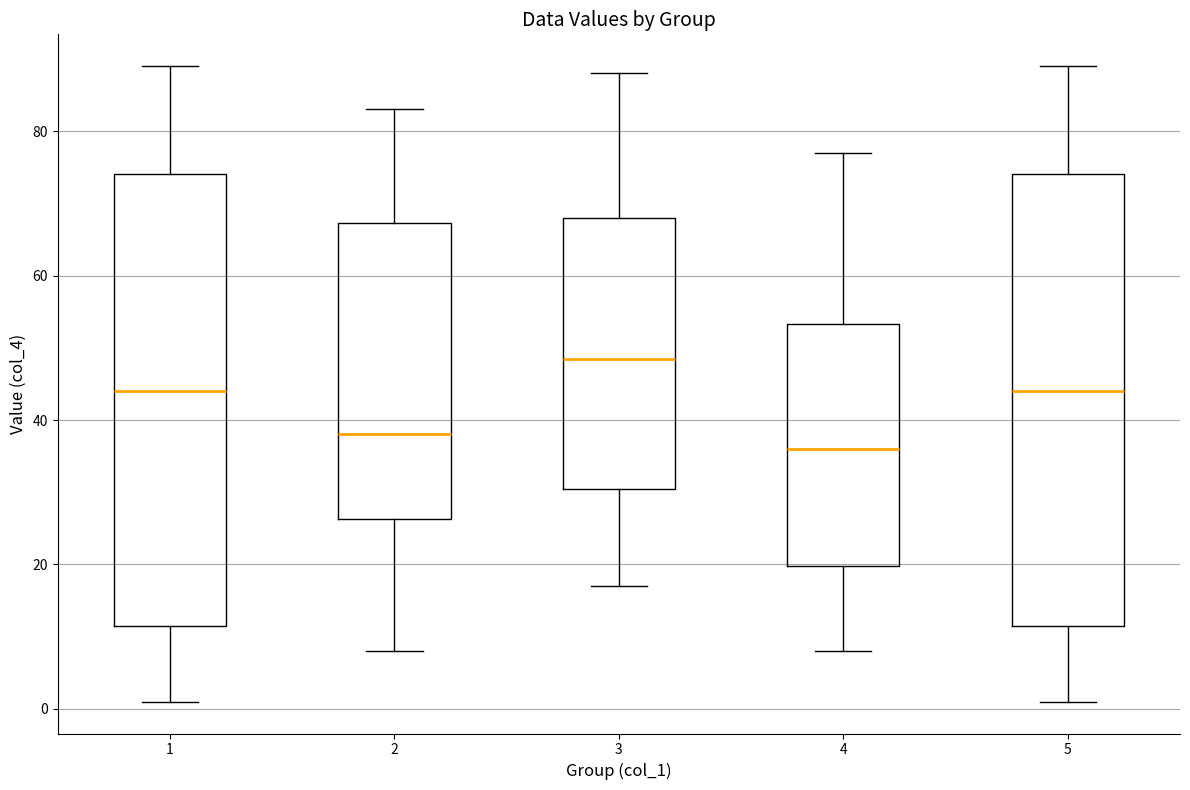

Which box's median line is the highest?

3